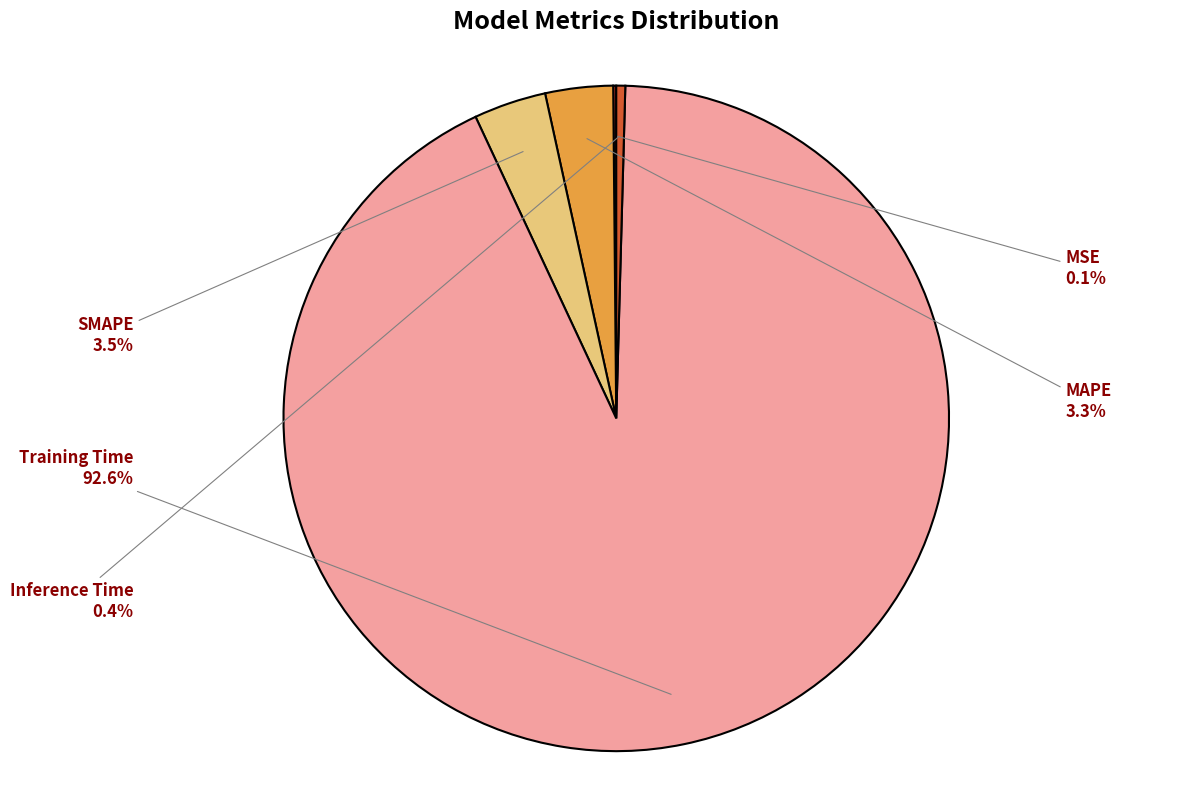

How many slices are in this pie chart?

5